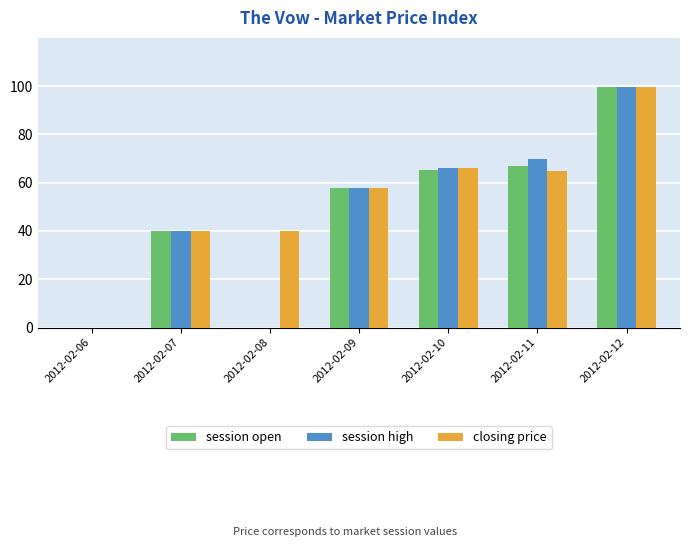

Is the value of closing price at 2012-02-07 greater than the value of session open at 2012-02-10?

No